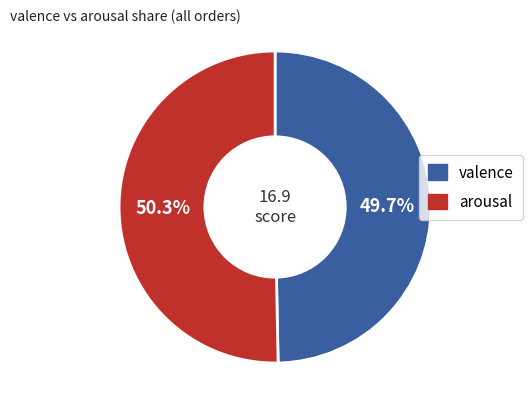

Which slice is the largest?

arousal